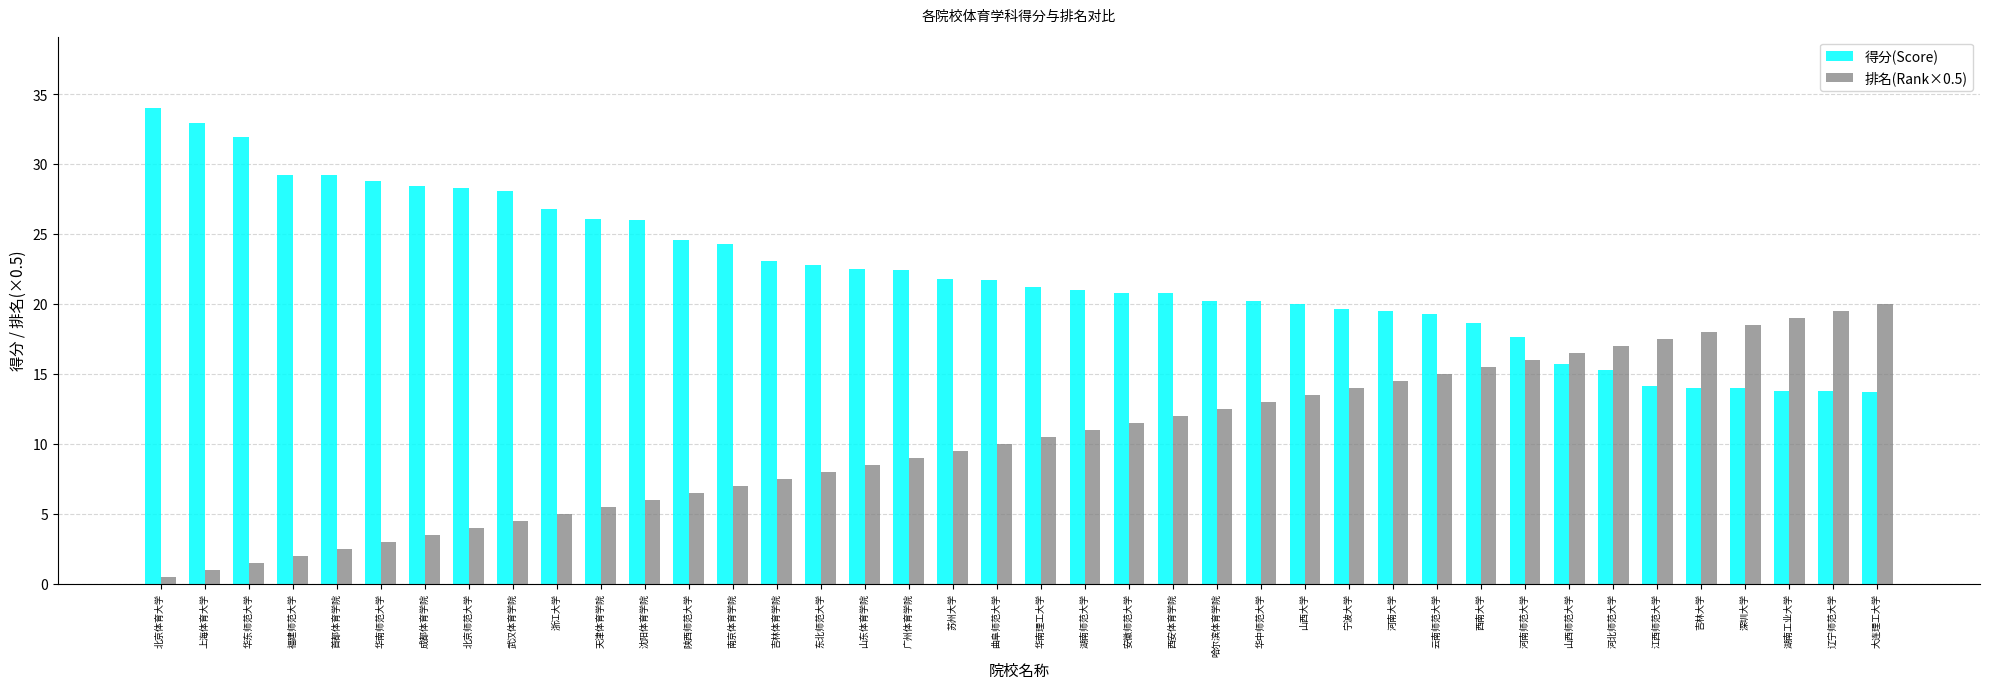

Is the value of 排名(Rank×0.5) at 吉林体育学院 greater than the value of 得分(Score) at 华南师范大学?

No